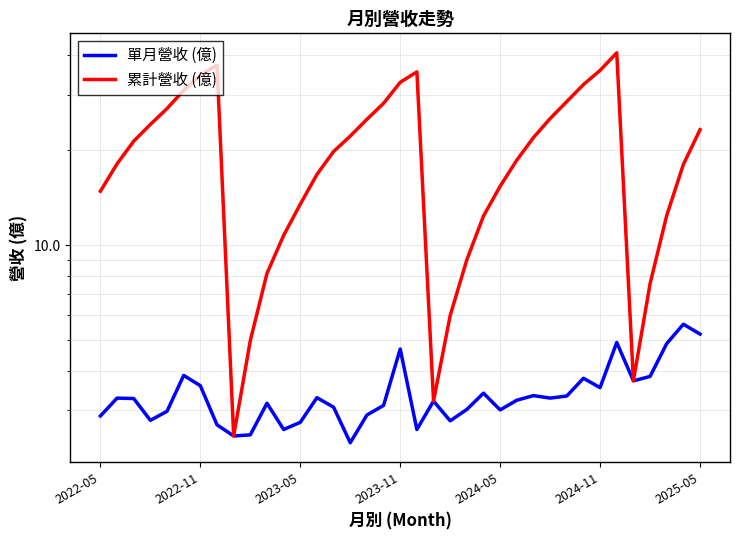

Reading right to left, transcribe all the data shown in this chart.

單月營收 (億): 5.2	5.6	4.9	3.8	3.7	4.9	3.5	3.8	3.3	3.3	3.3	3.2	3.0	3.4	3.0	2.8	3.2	2.6	4.7	3.1	2.9	2.4	3.1	3.3	2.7	2.6	3.1	2.5	2.5	2.7	3.6	3.9	3.0	2.8	3.3	3.3	2.9
累計營收 (億): 23.2	18.0	12.4	7.5	3.7	40.7	35.8	32.3	28.5	25.2	21.9	18.6	15.4	12.4	9.0	6.0	3.2	35.4	32.8	28.2	25.1	22.2	19.8	16.8	13.5	10.7	8.1	5.0	2.5	37.2	34.5	31.0	27.1	24.1	21.4	18.1	14.8